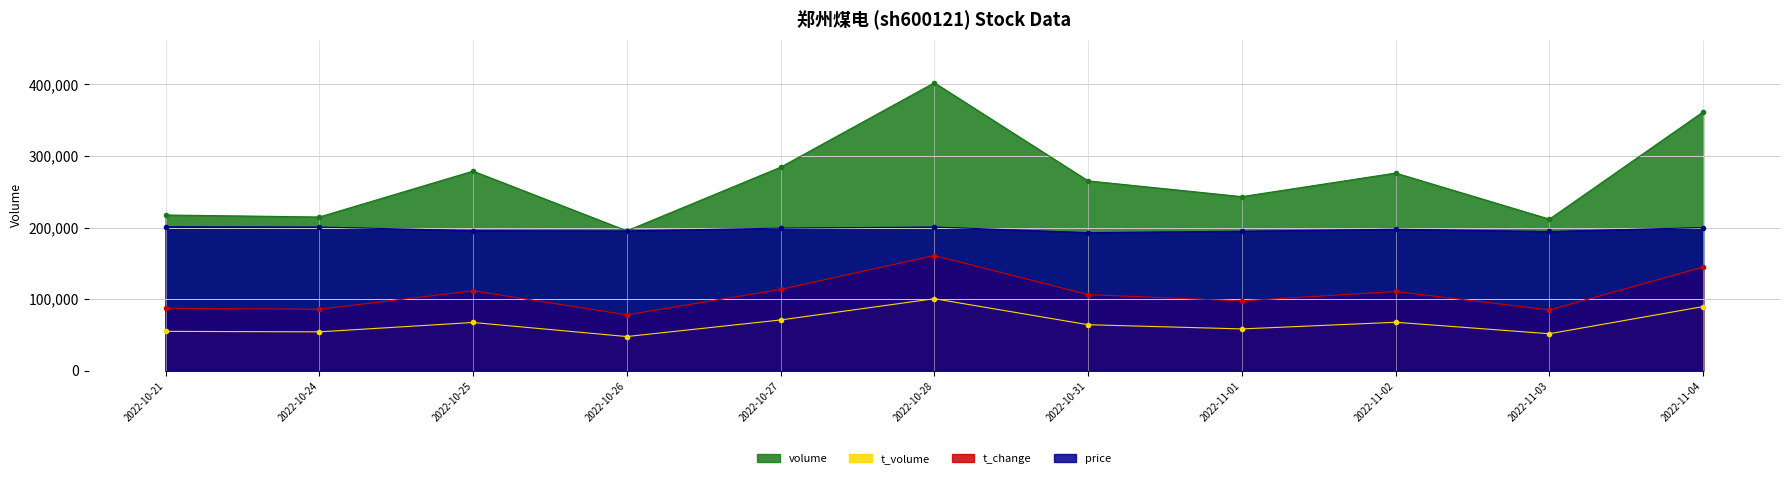

Is it true that t_change equals 87282.8 at 2022-10-21?

True